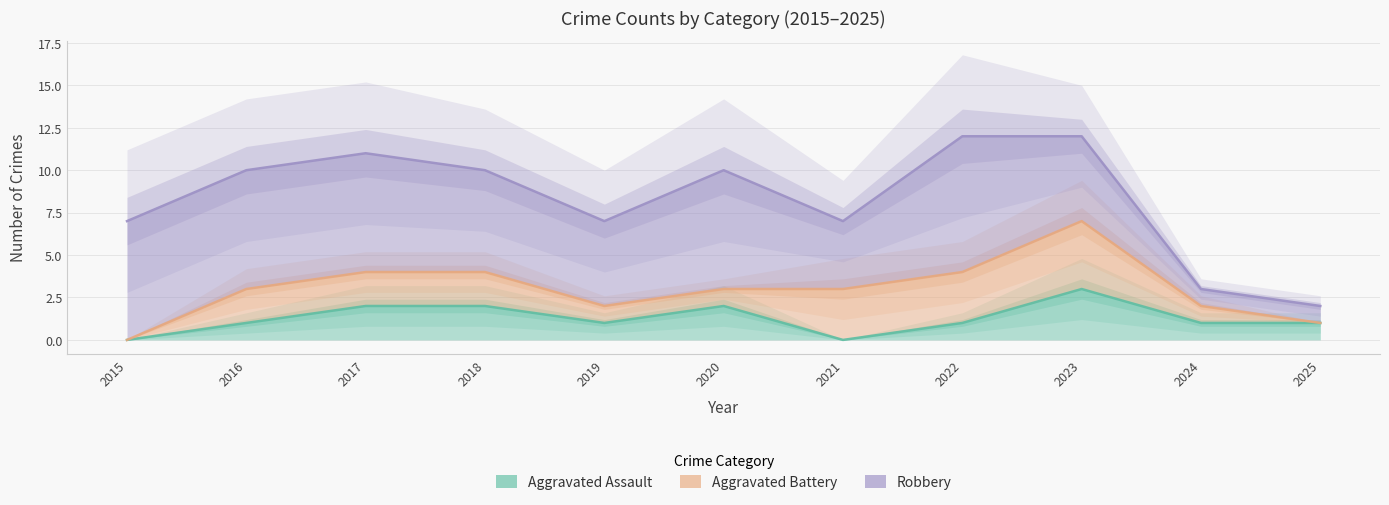

Where does the Aggravated Battery series first go above 3?

2017